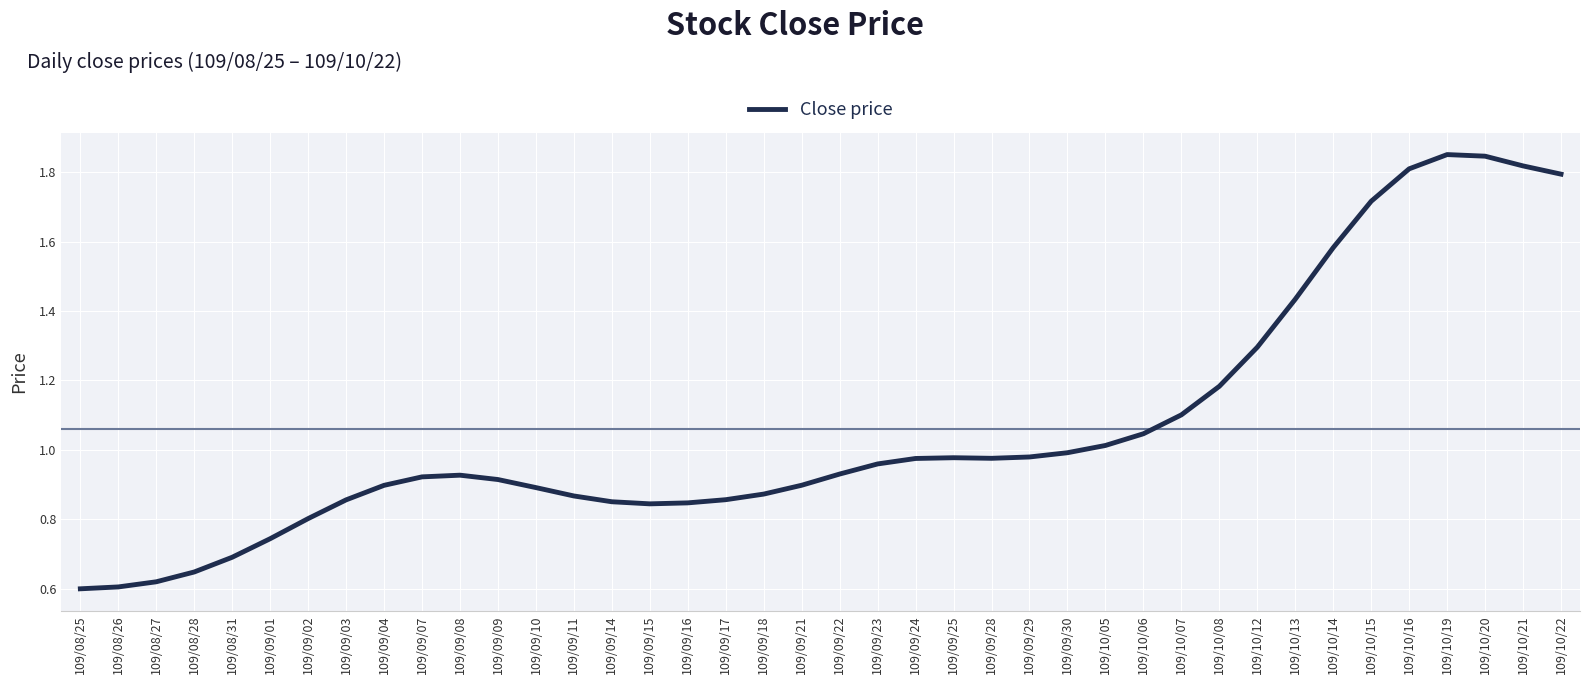

What is the difference between the values at 109/10/13 and 109/10/16?

0.4